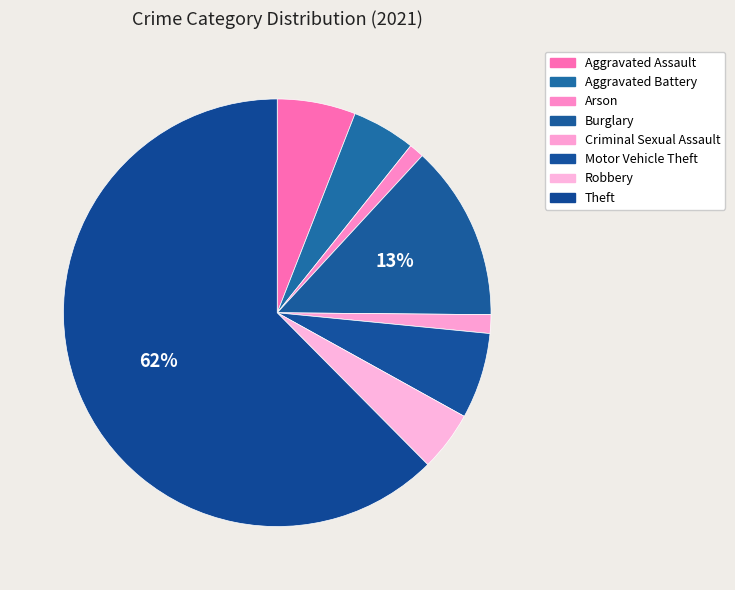

How many slices are in this pie chart?

8